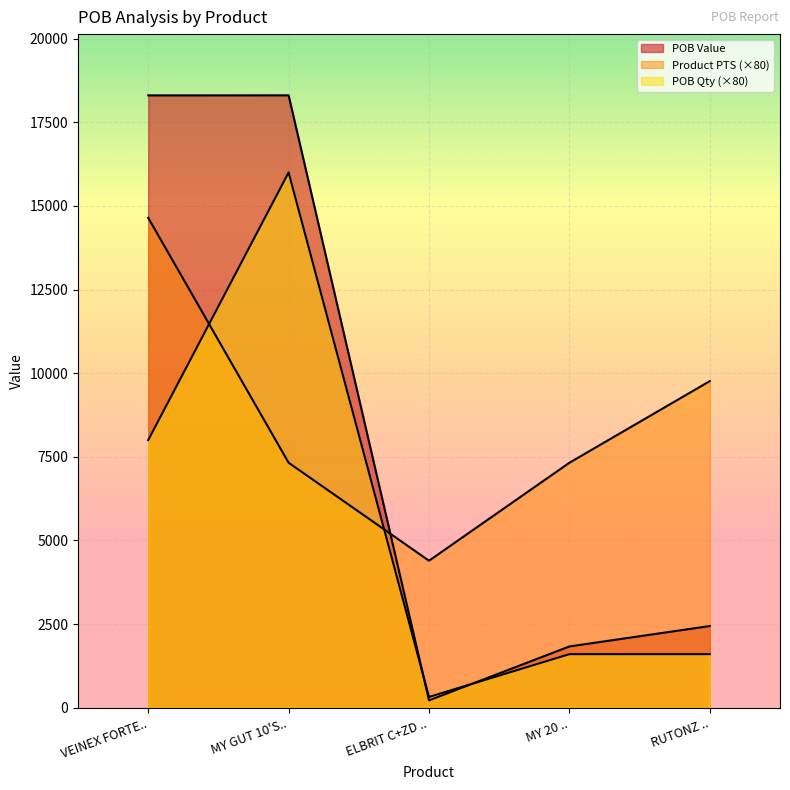

How many lines are shown in the chart?

3